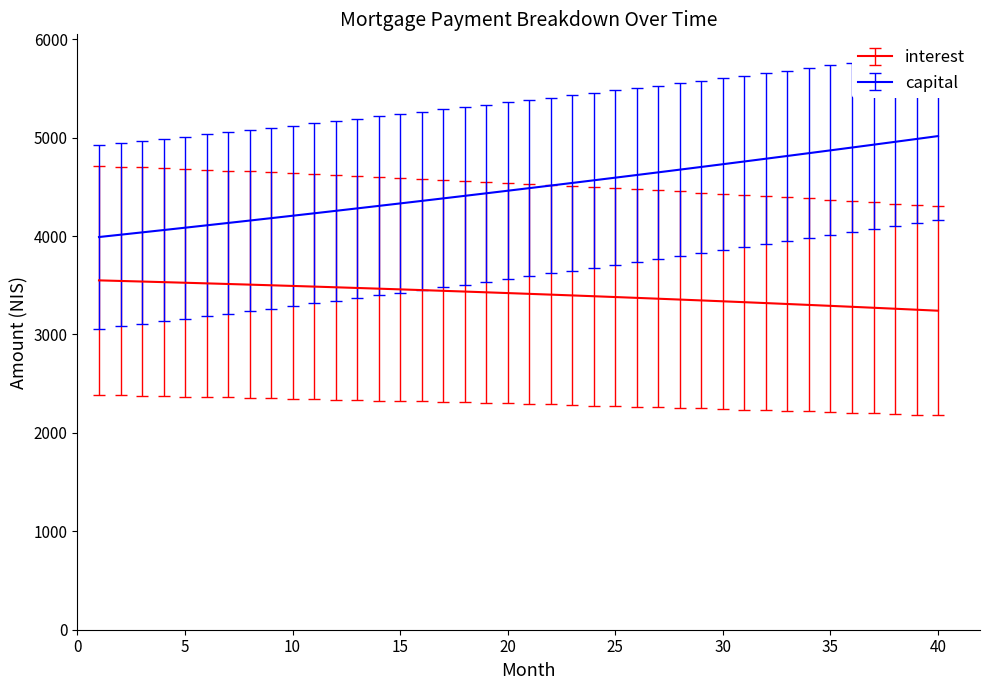

What is the minimum value shown in the chart?

3241.6